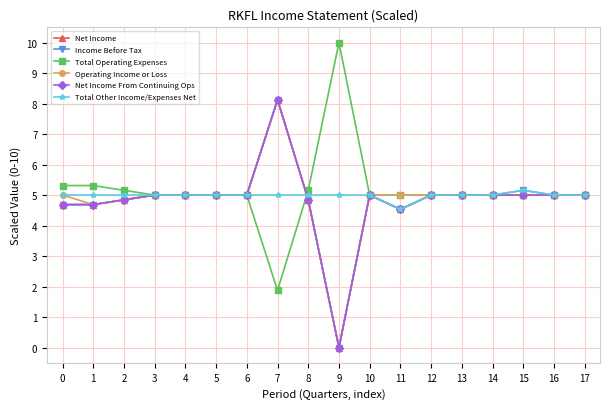

Is this an area chart (filled region under the line)?

No